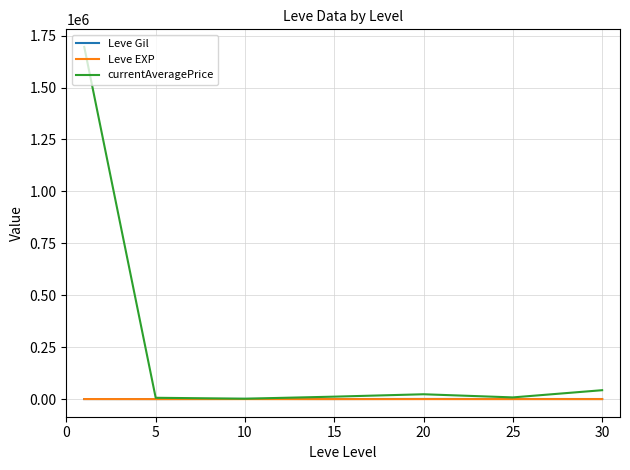

What is the maximum value shown in the chart?

1695642.8